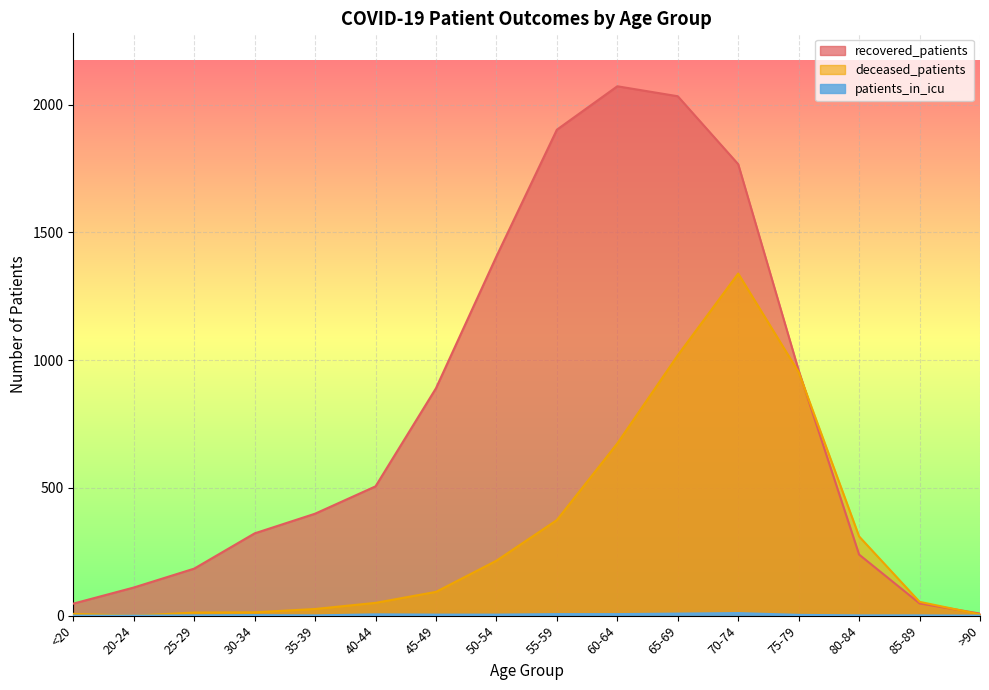

What is the total value across all series at 55-59?

2282